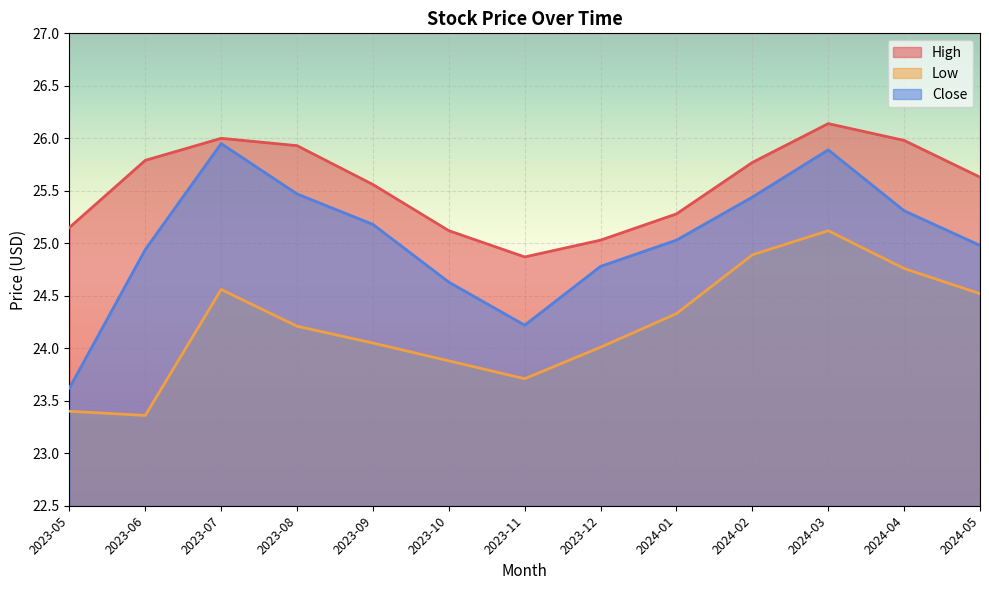

The High series shows 15.5 at 2023-12. True or false?

False